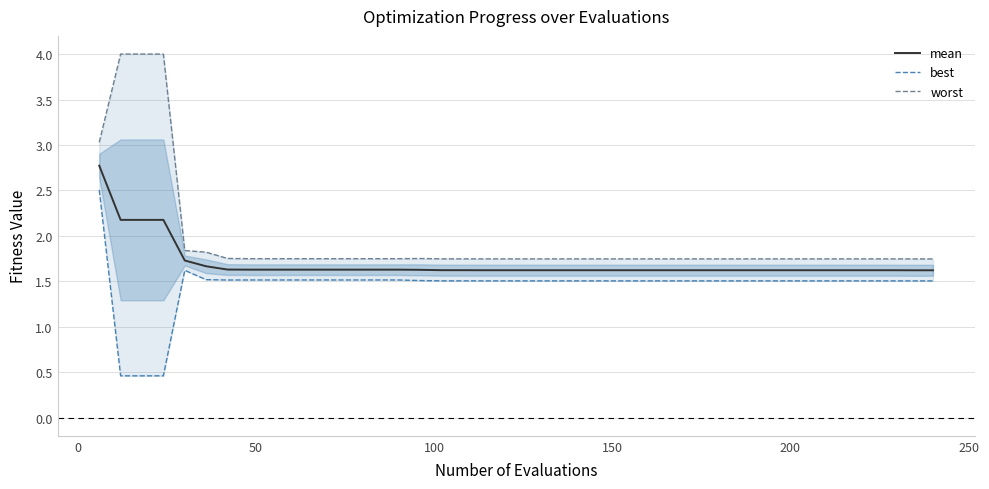

Reading left to right, transcribe all the data shown in this chart.

mean: 2.8	2.2	2.2	2.2	1.7	1.7	1.6	1.6	1.6	1.6	1.6	1.6	1.6	1.6	1.6	1.6	1.6	1.6	1.6	1.6	1.6	1.6	1.6	1.6	1.6	1.6	1.6	1.6	1.6	1.6	1.6	1.6	1.6	1.6	1.6	1.6	1.6	1.6	1.6	1.6
best: 2.5	0.5	0.5	0.5	1.6	1.5	1.5	1.5	1.5	1.5	1.5	1.5	1.5	1.5	1.5	1.5	1.5	1.5	1.5	1.5	1.5	1.5	1.5	1.5	1.5	1.5	1.5	1.5	1.5	1.5	1.5	1.5	1.5	1.5	1.5	1.5	1.5	1.5	1.5	1.5
worst: 3.0	4.0	4.0	4.0	1.8	1.8	1.8	1.7	1.7	1.7	1.7	1.7	1.7	1.7	1.7	1.8	1.7	1.7	1.7	1.7	1.7	1.7	1.7	1.7	1.7	1.7	1.7	1.7	1.7	1.7	1.7	1.7	1.7	1.7	1.7	1.7	1.7	1.7	1.7	1.7